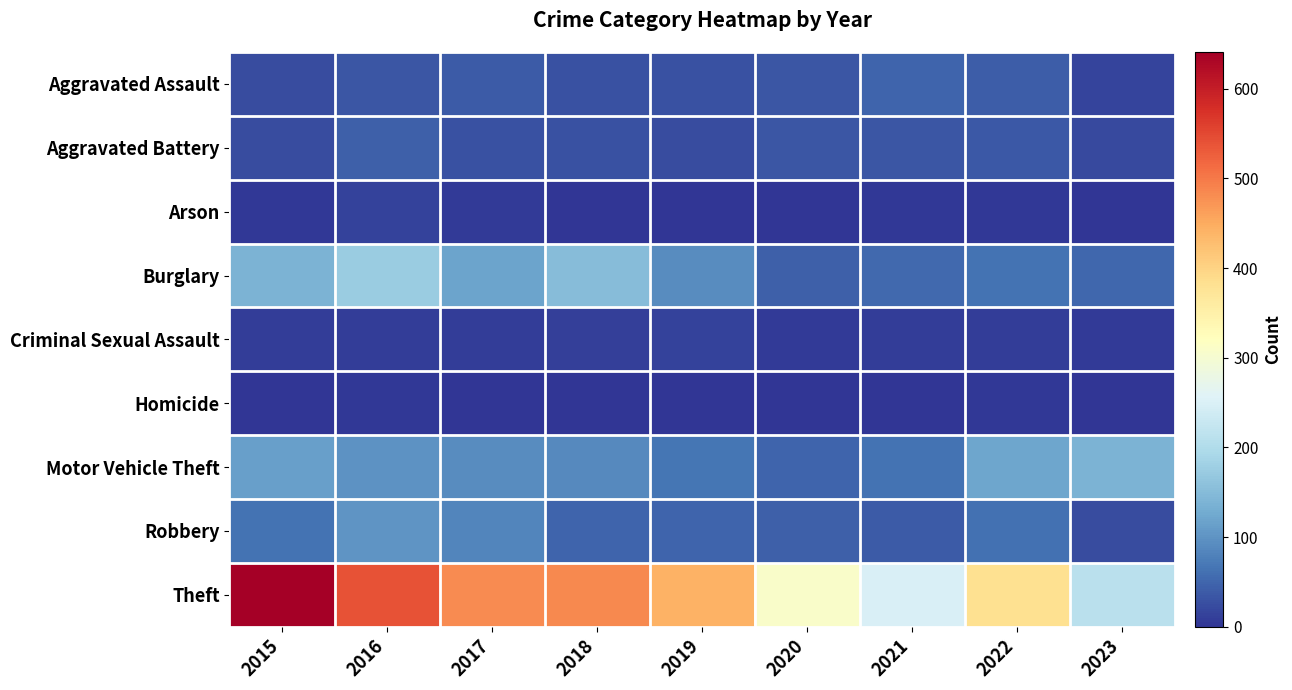

Which series has the largest total across all categories?

Theft